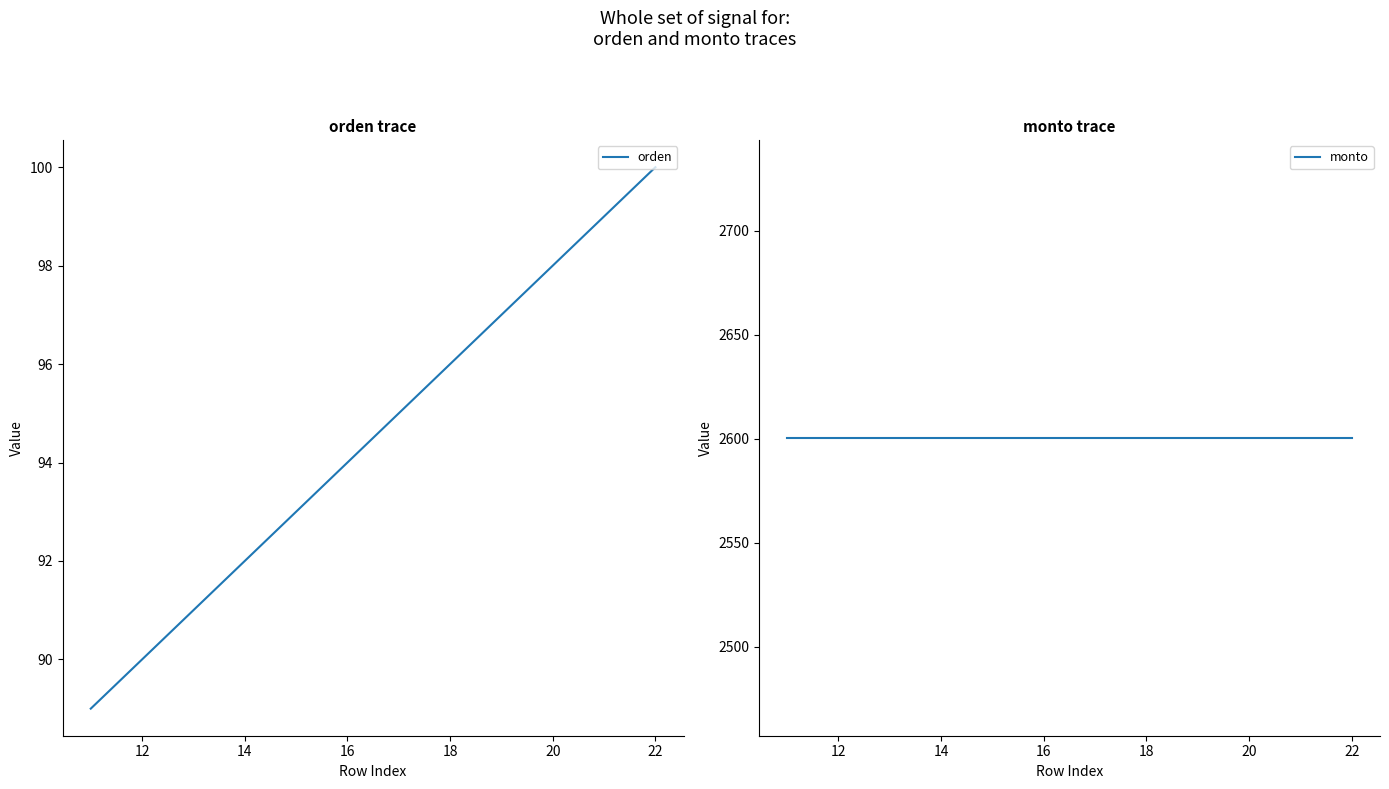

True or false: monto and orden cross at least once.

False